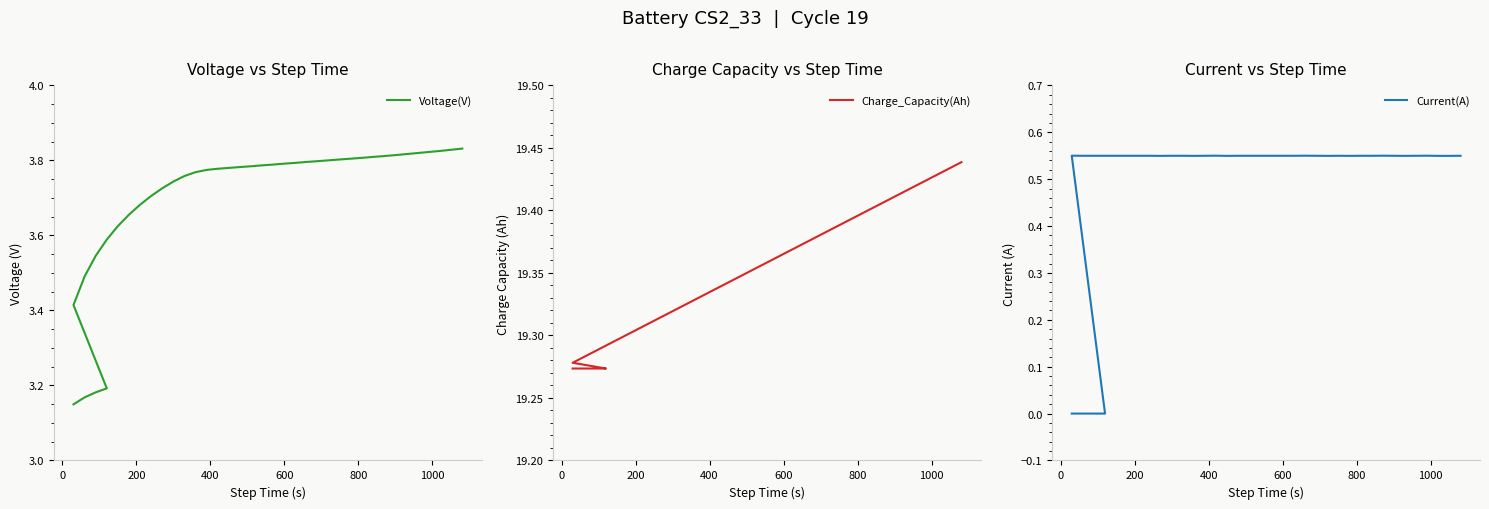

Rank the series by their average value, from highest to lowest.

Charge_Capacity(Ah), Voltage(V), Current(A)